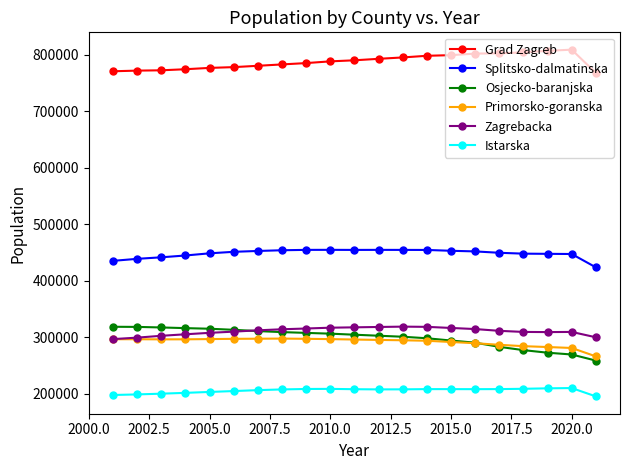

True or false: Splitsko-dalmatinska and Zagrebacka cross at least once.

False